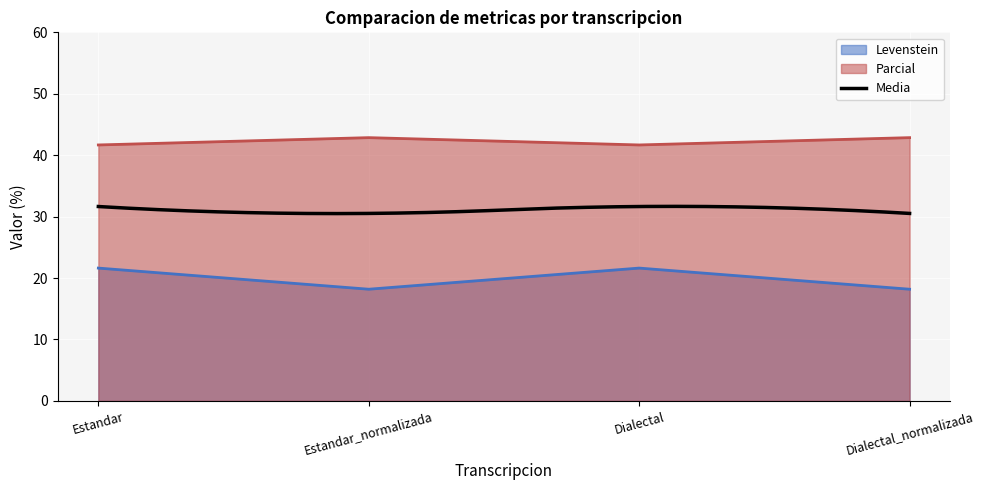

Is it true that Levenstein equals 18.2 at Dialectal_normalizada?

True